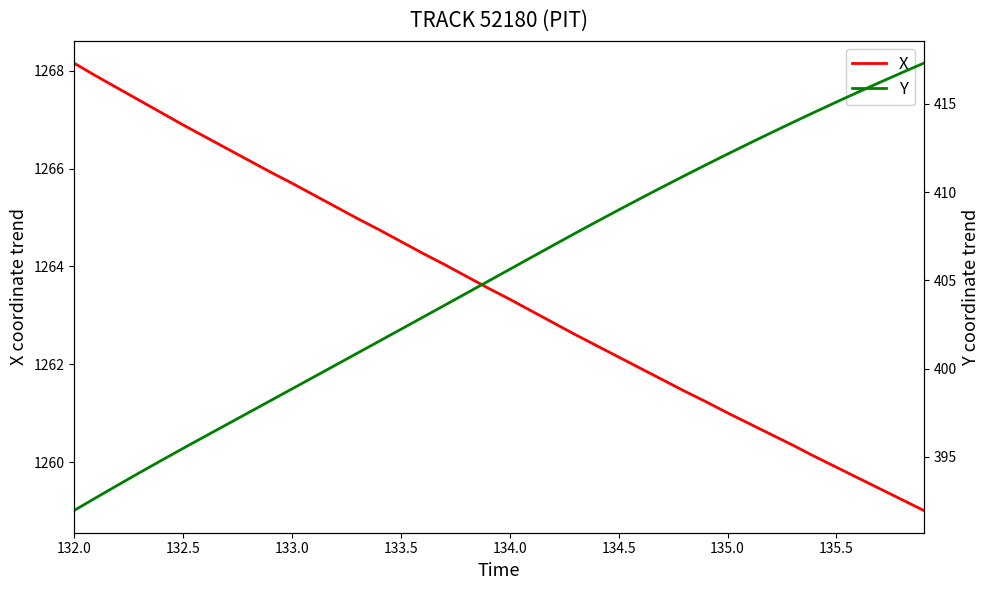

Which label corresponds to the largest value in the chart?

132.0